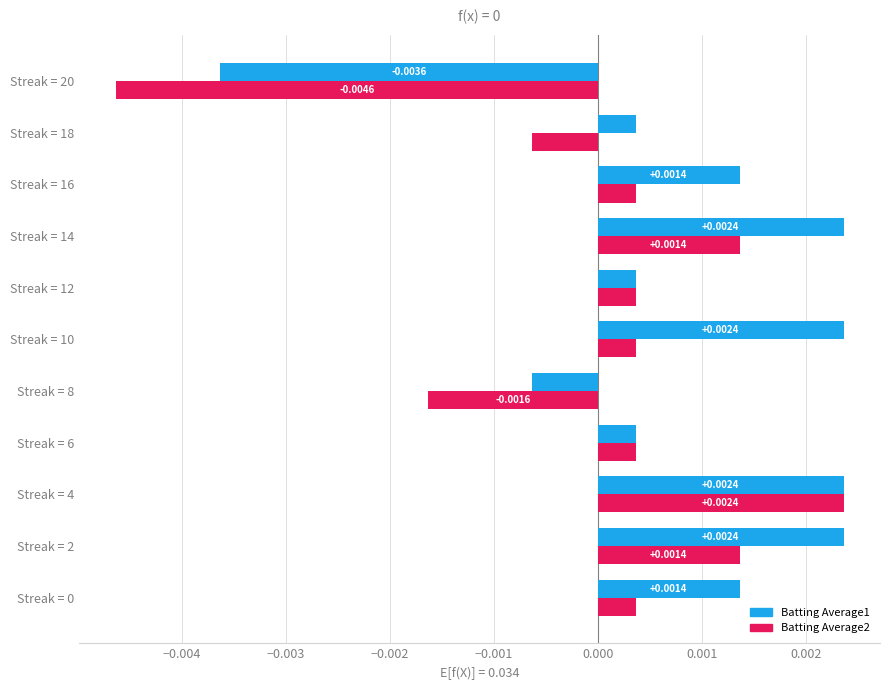

How many data points in Batting Average2 are less than 0?

3